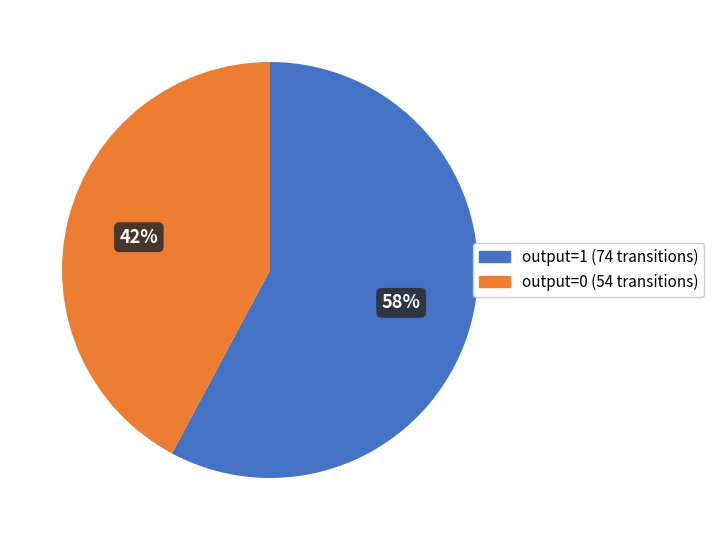

Which category has the smallest portion of the pie?

output=0